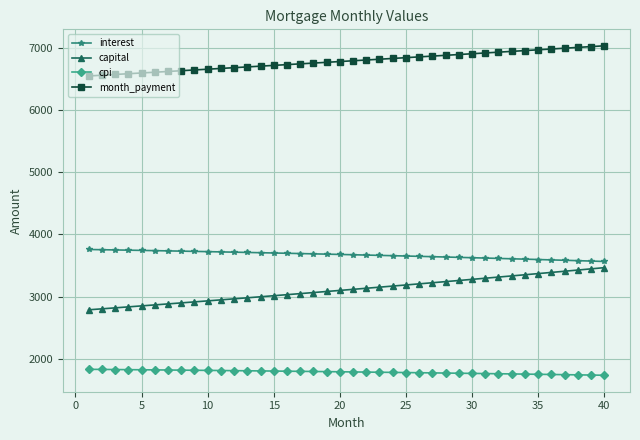

What is the value of the capital point at the 36th from the left?

3388.4